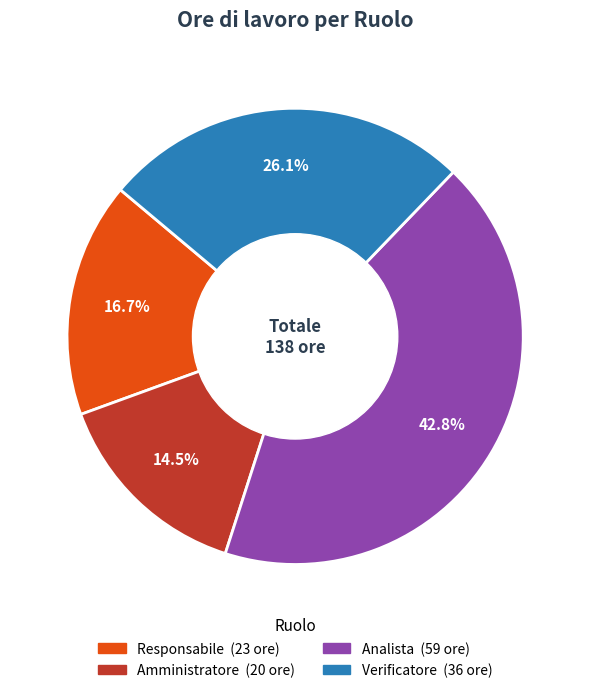

Is there any slice that represents more than half of the pie?

No